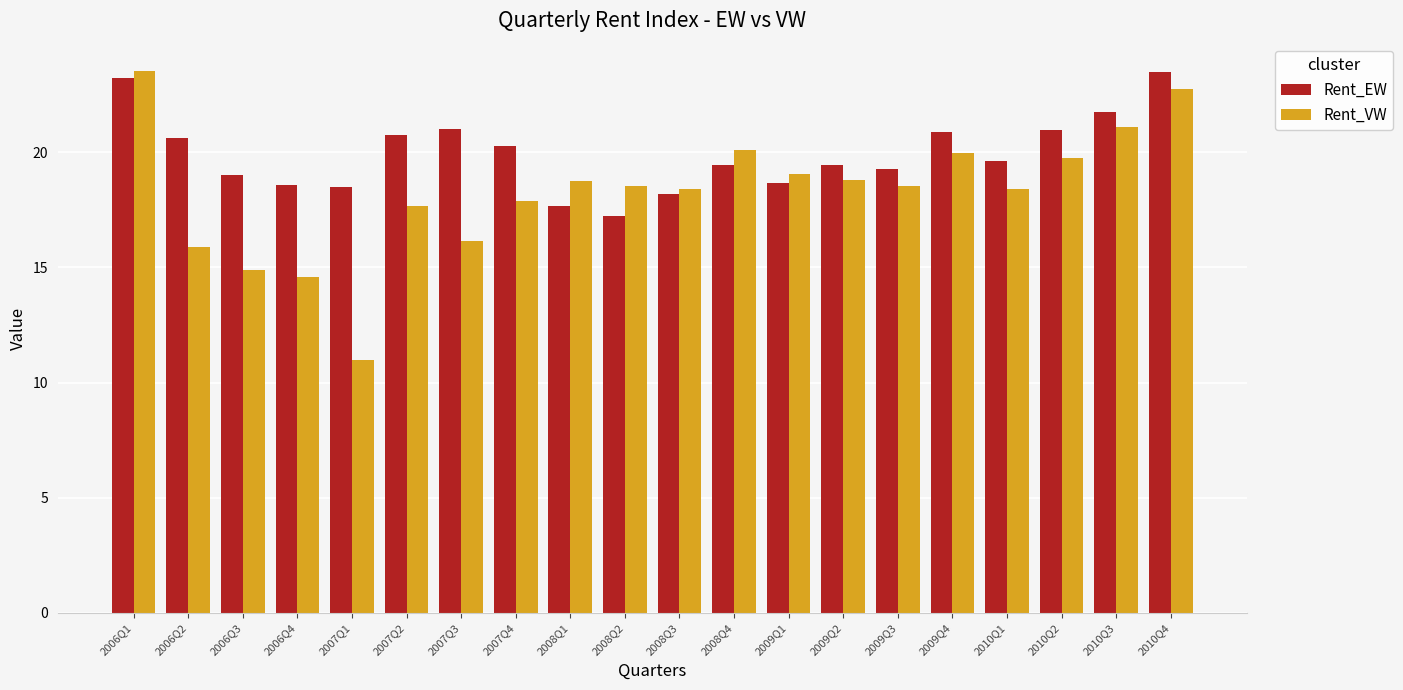

What is the greatest value displayed?

23.5